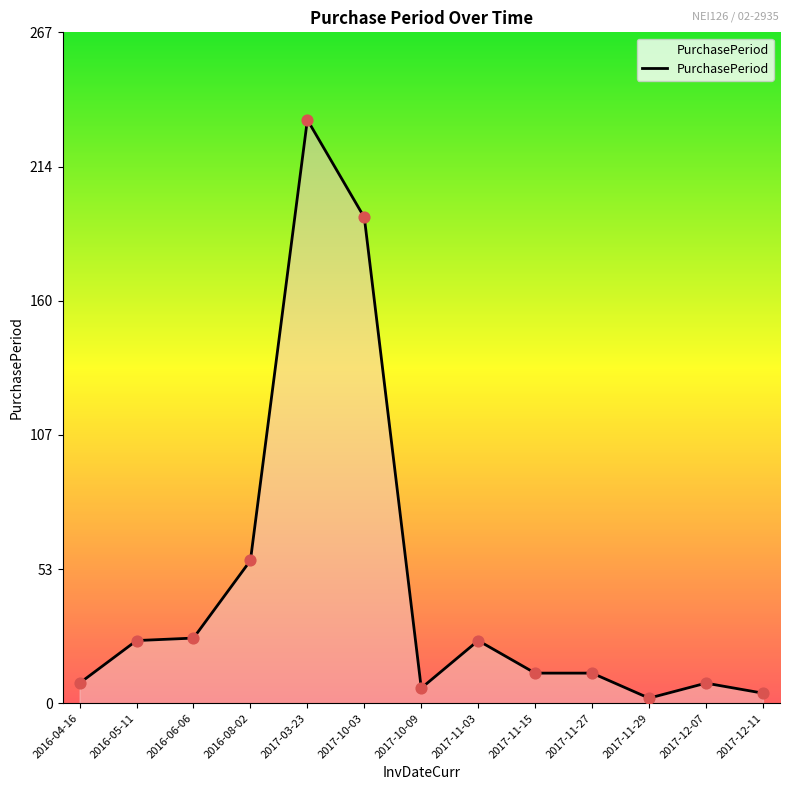

Between 2017-11-03 and 2017-12-07, which is larger?

2017-11-03